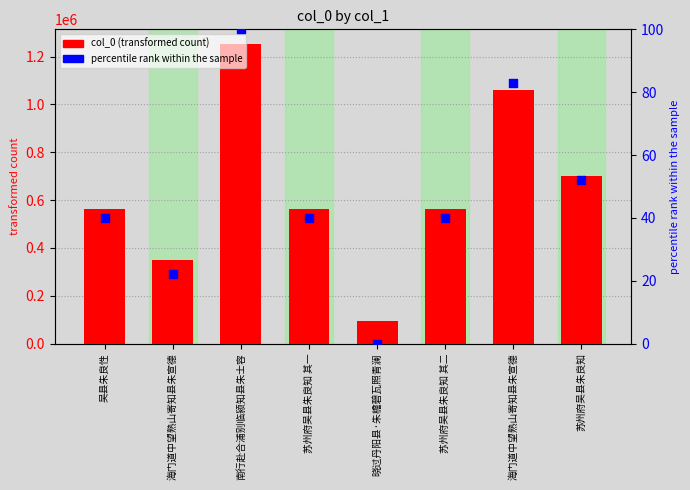

Is the value of col_0 at 海门道中望熟山寄知县朱宣德 greater than the value of percentile rank within the sample at 海门道中望熟山寄知县朱宣德?

Yes